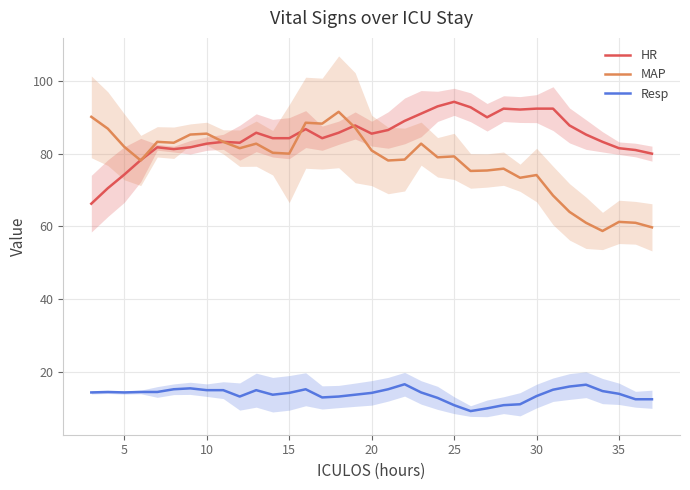

True or false: Resp and MAP cross at least once.

False